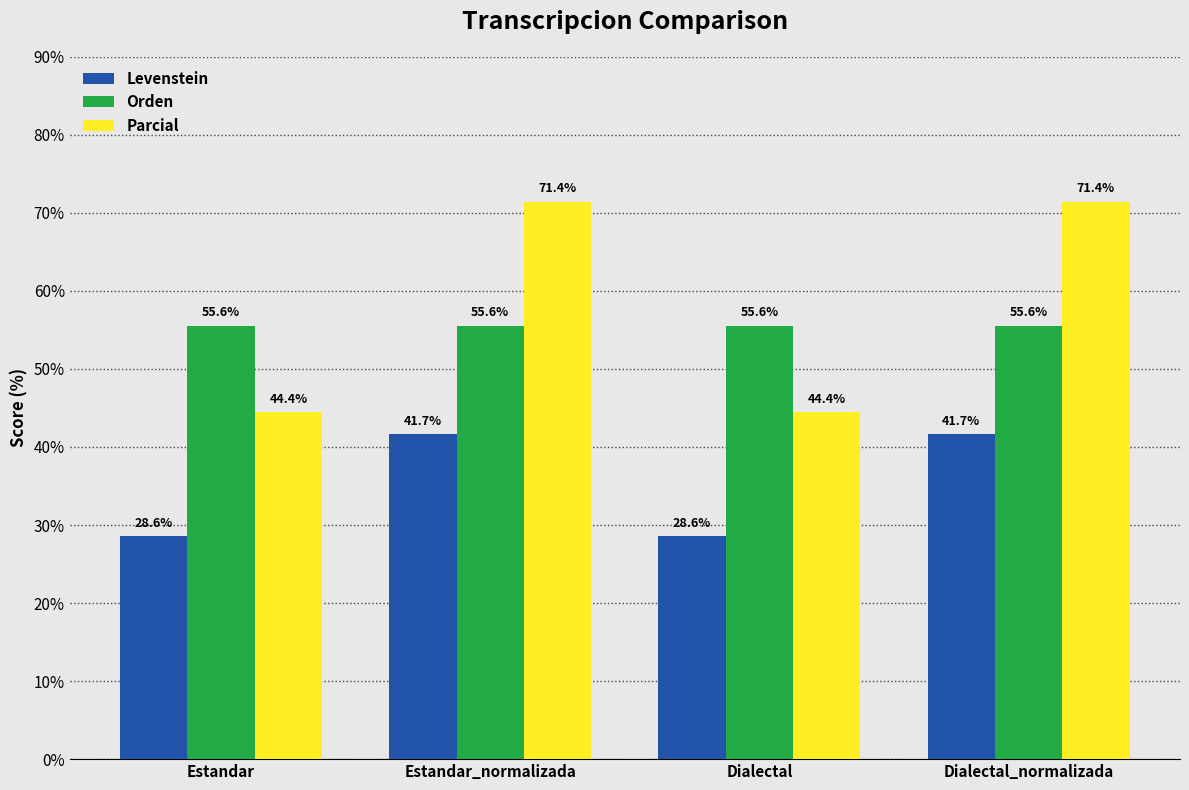

What is the difference between the Parcial values at Dialectal and Estandar_normalizada?

27.0